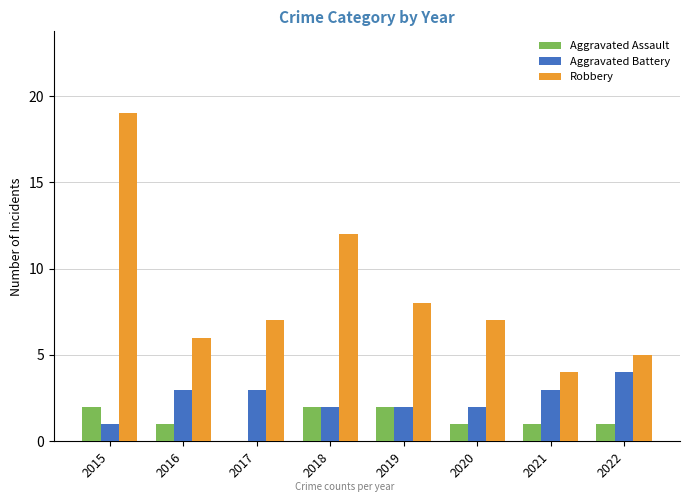

How many series are shown in this chart?

3